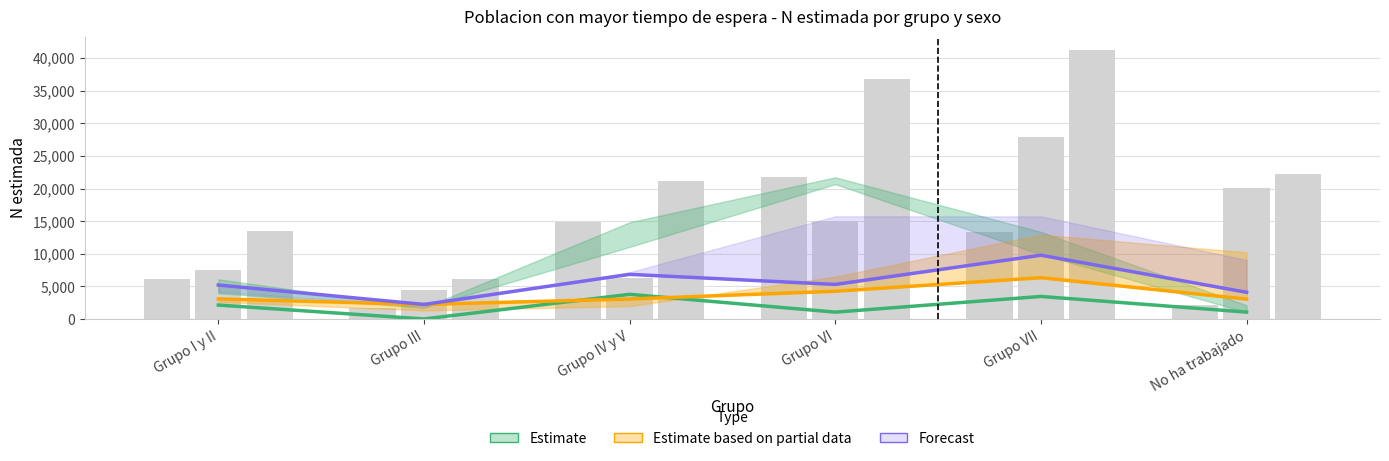

Reading left to right, extract all data points from this chart.

Estimate (Hombre Sí): Grupo I y II=2130	Grupo III=0	Grupo IV y V=3777	Grupo VI=1047	Grupo VII=3451	No ha trabajado=1051
Estimate based on partial data (Mujer Sí): Grupo I y II=3074	Grupo III=2224	Grupo IV y V=3060	Grupo VI=4246	Grupo VII=6323	No ha trabajado=3036
Forecast (Total Sí): Grupo I y II=5204	Grupo III=2224	Grupo IV y V=6837	Grupo VI=5293	Grupo VII=9774	No ha trabajado=4086